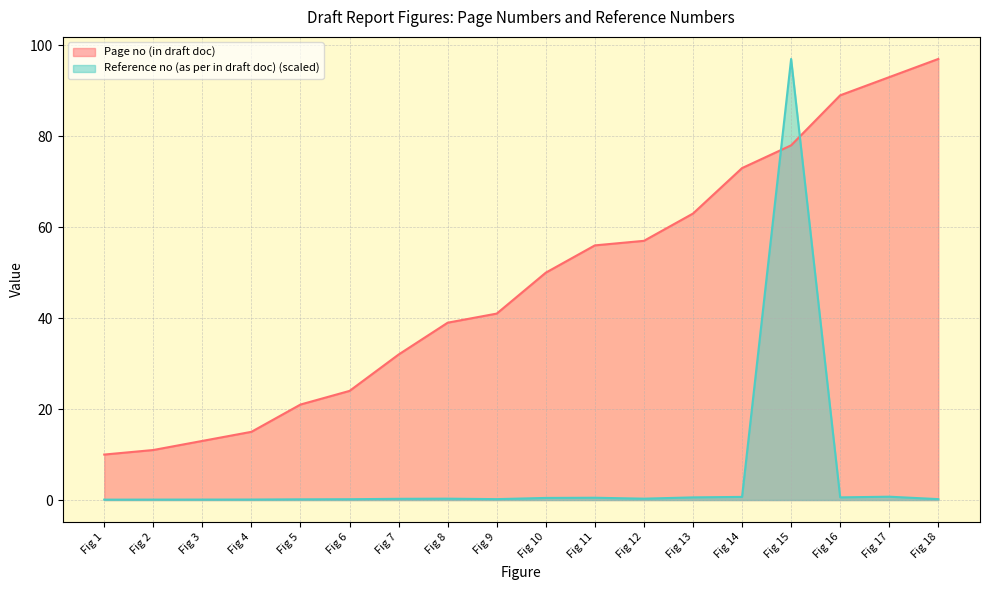

True or false: Reference no (as per in draft doc) has a value of 97.0 at Fig 15.

True